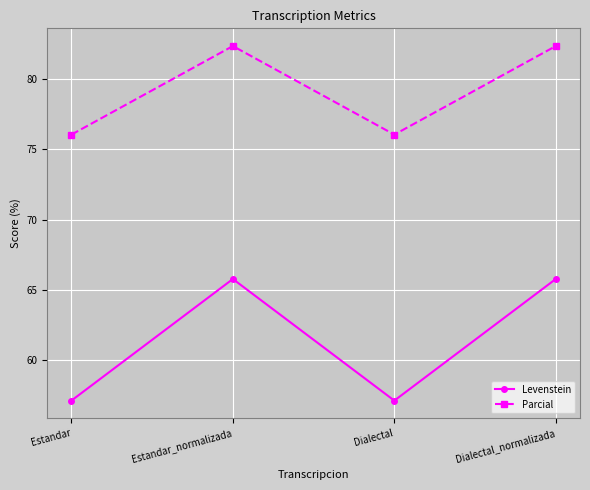

Between Dialectal and Dialectal_normalizada, which series saw the biggest shift?

Levenstein